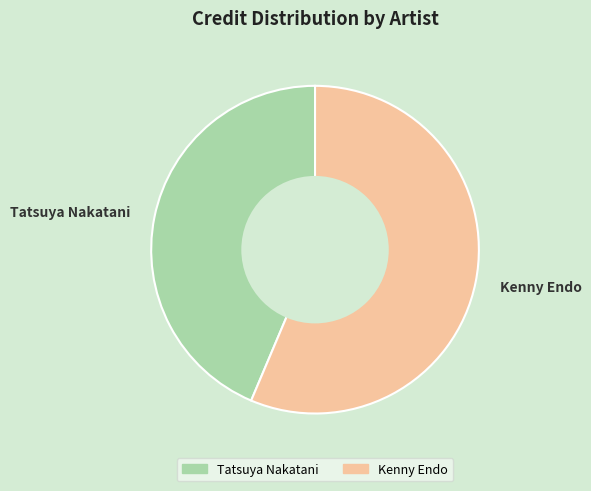

What is the ratio of the value at Kenny Endo to the value at Tatsuya Nakatani?

1.3